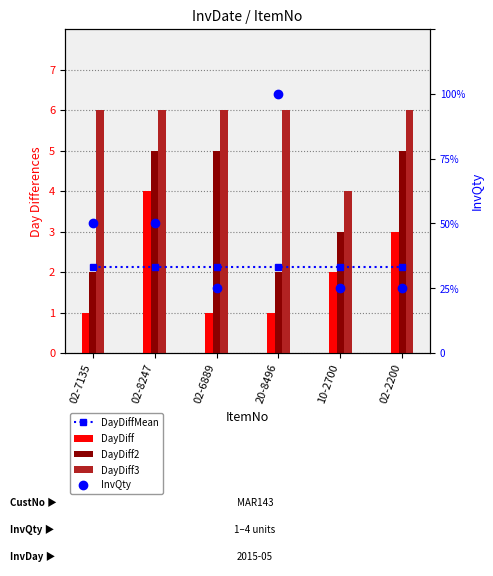

Where is DayDiffMean nearest to the value 2?

02-7135